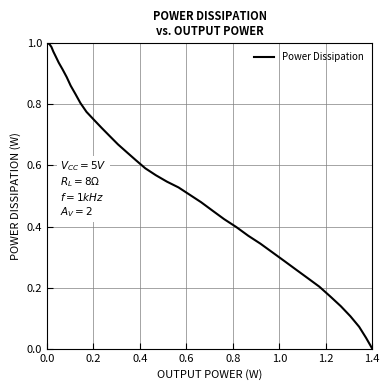

Does the chart have visible grid lines?

Yes